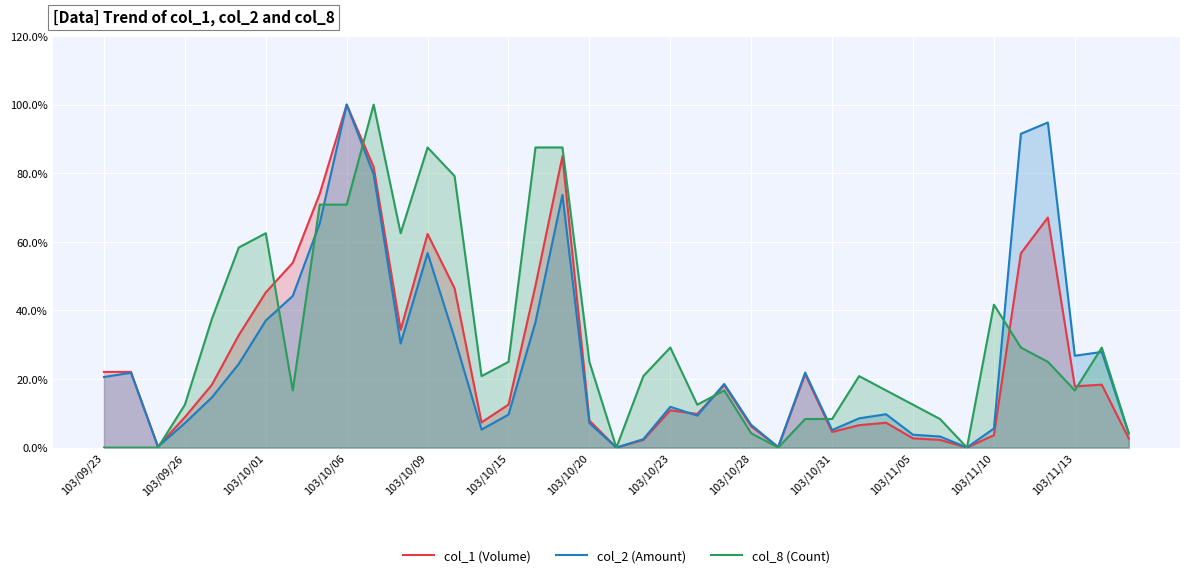

At which category is the sum across all series the highest?

103/10/06